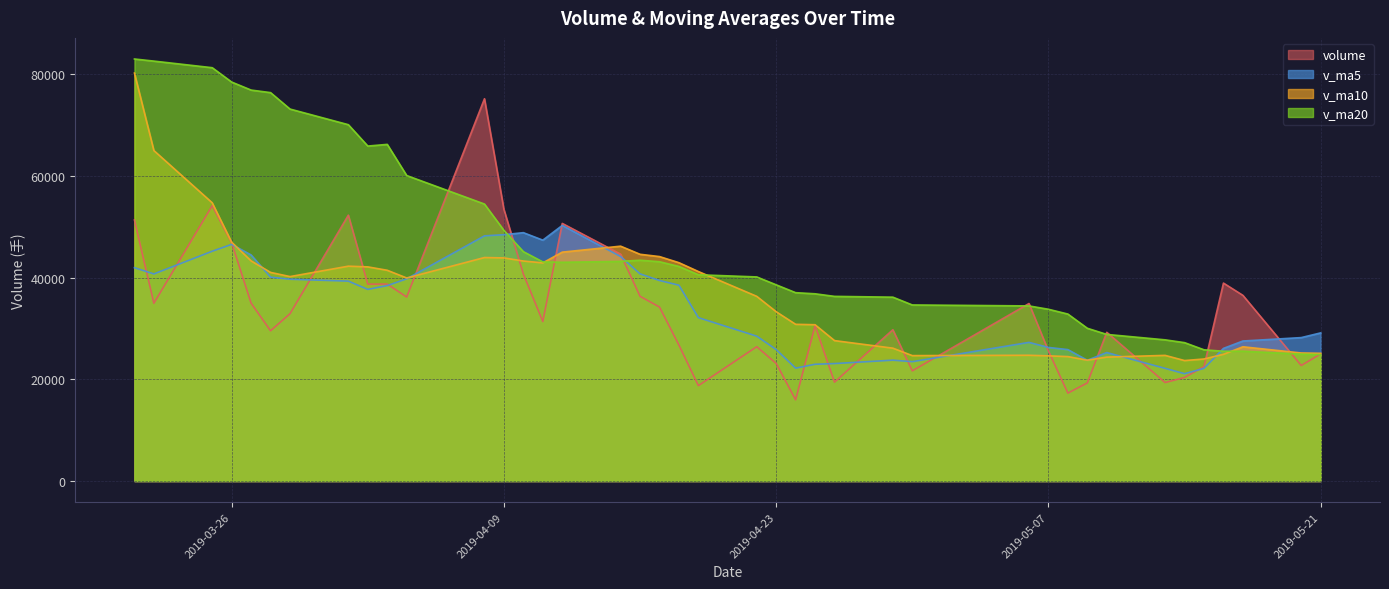

At which category does volume reach its first local valley?

2019-03-22